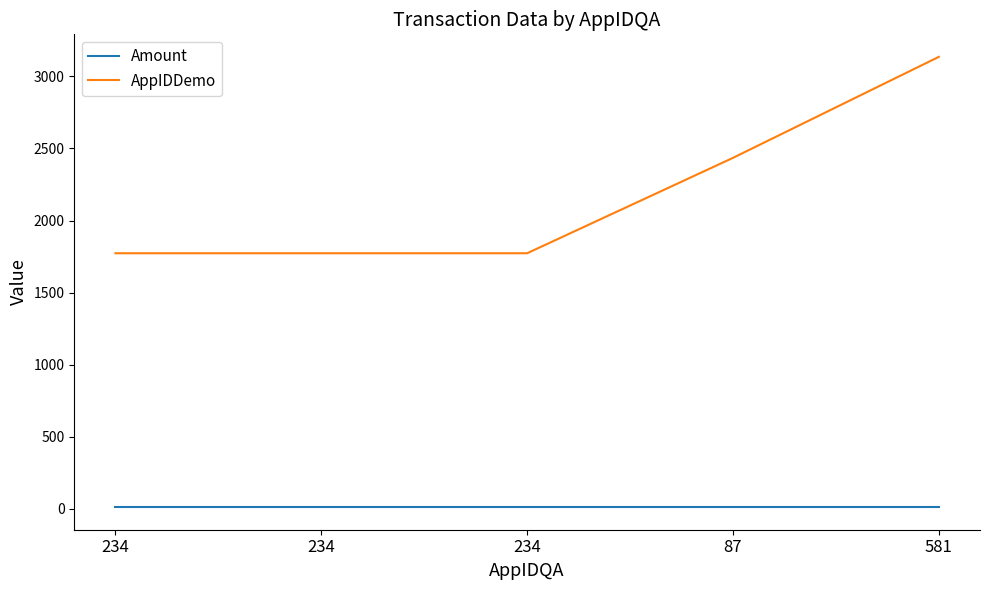

Reading left to right, extract all data points from this chart.

Amount: 10.5	10.5	10.5	10.5	10.5
AppIDDemo: 1773.0	1773.0	1773.0	2435.0	3136.0